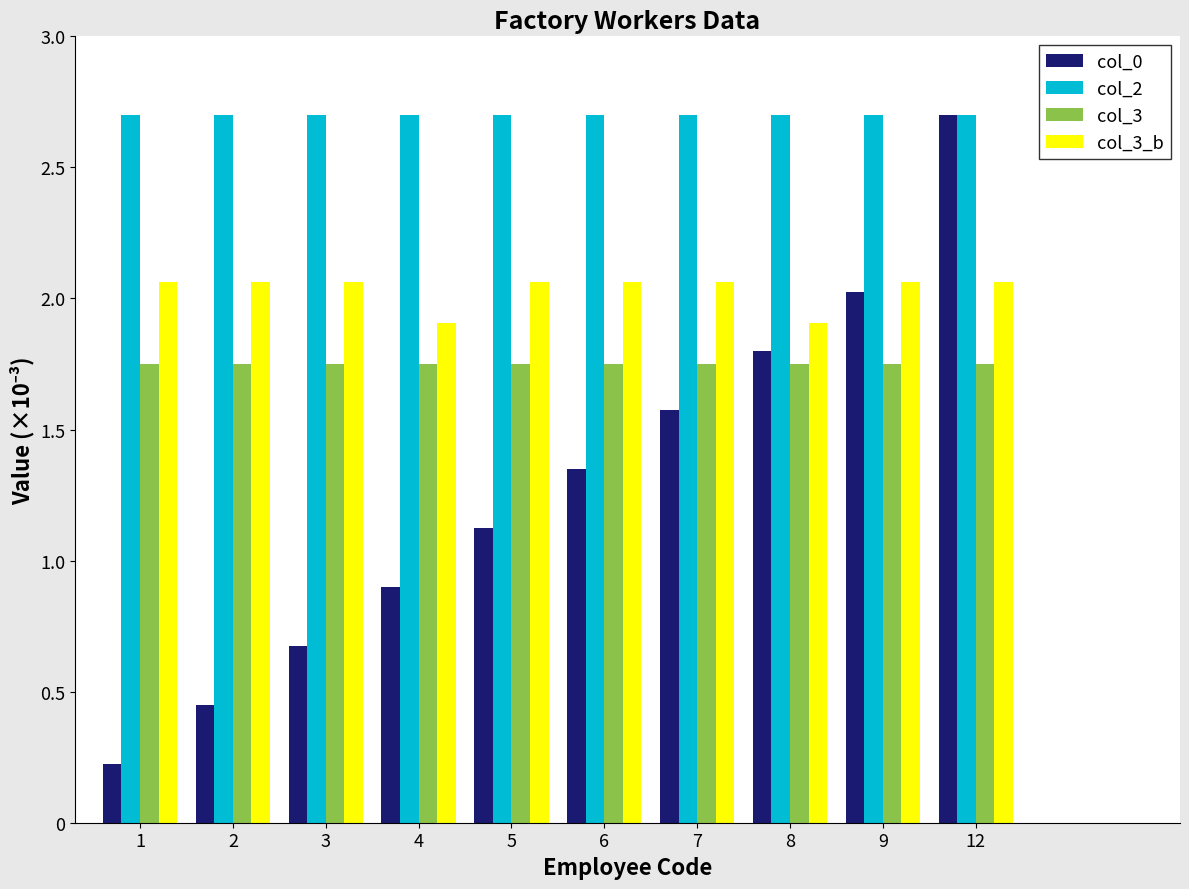

Is it true that col_3 equals 0.0 at 2?

True